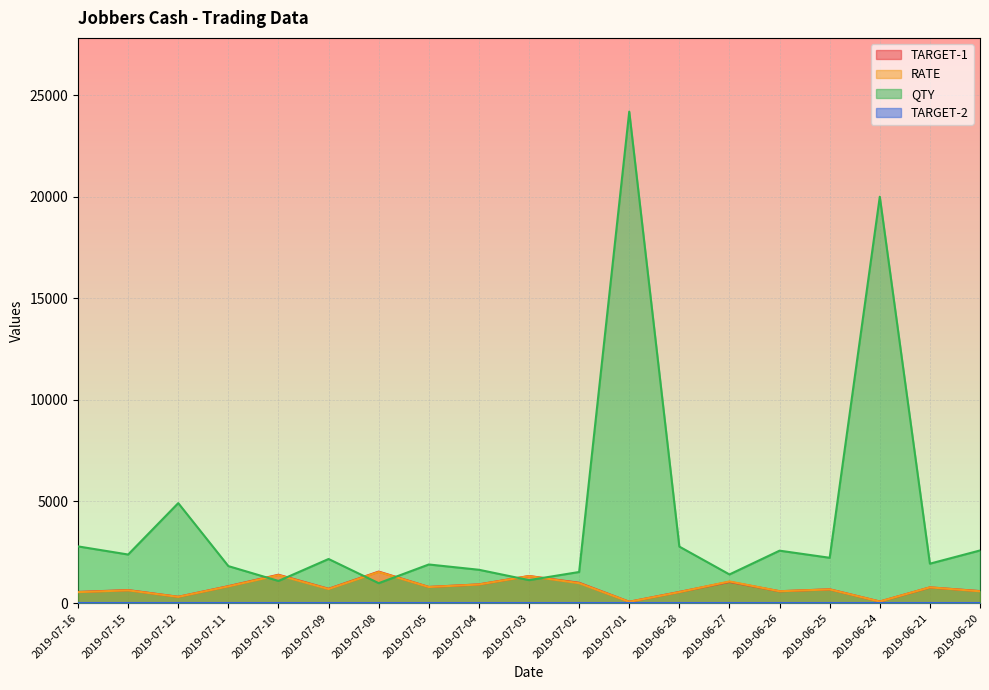

How many interior local peaks does the QTY series have?

6